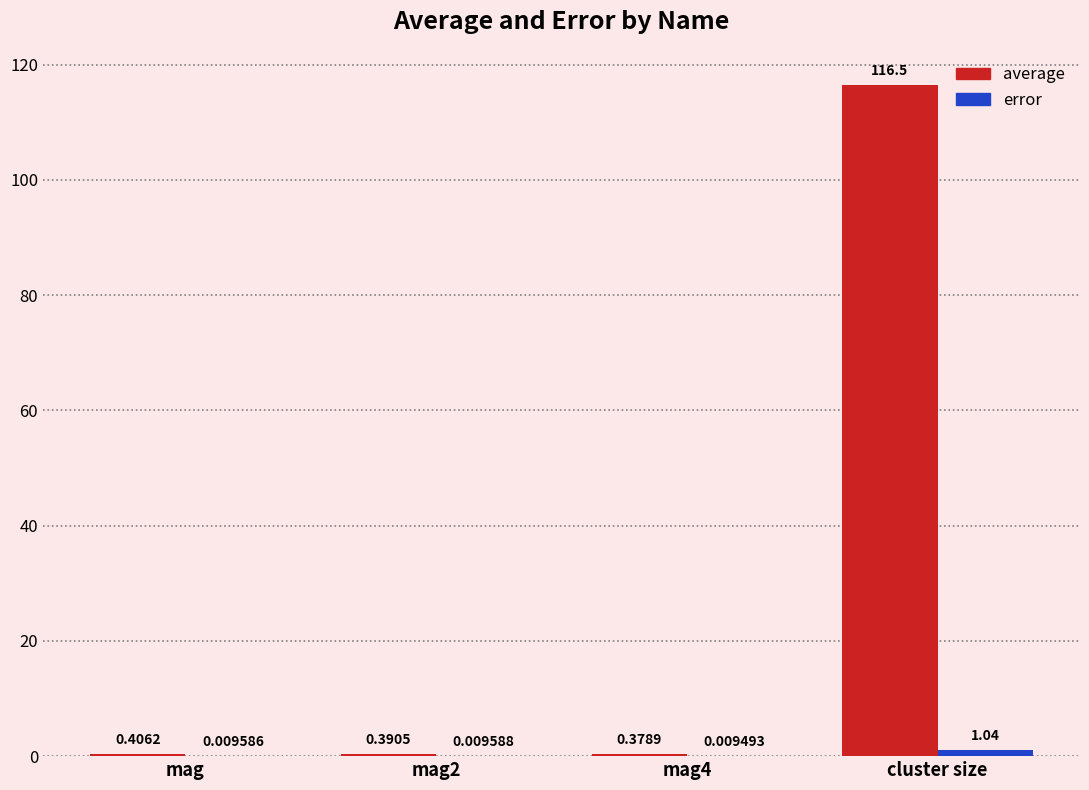

The average series shows 46.8 at cluster size. True or false?

False